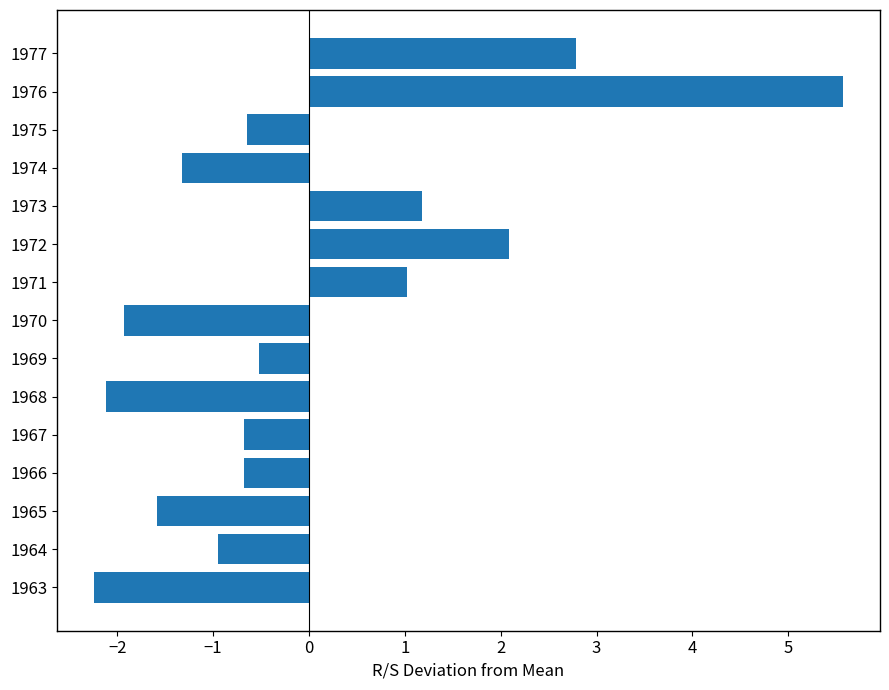

What is the maximum value shown in the chart?

5.6